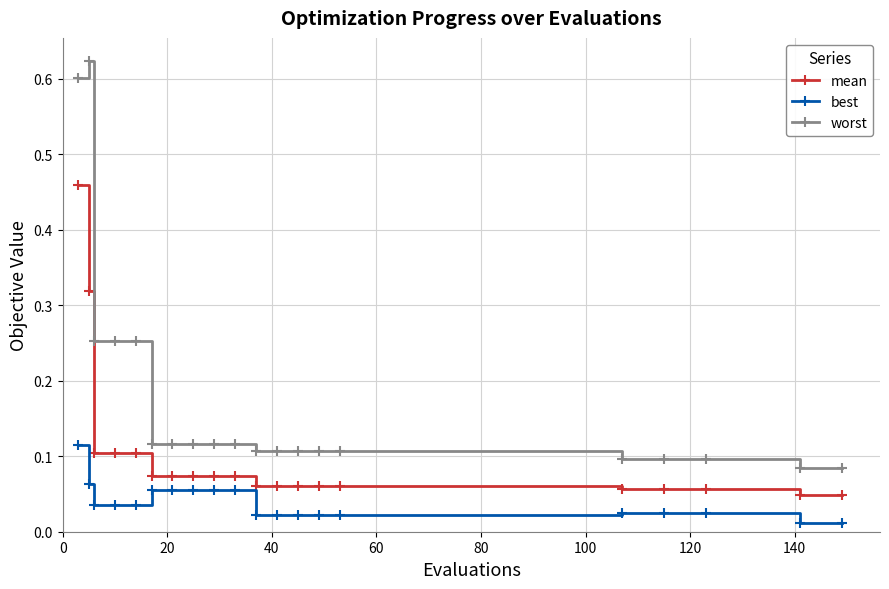

What are all the series names shown in the legend?

mean, best, worst